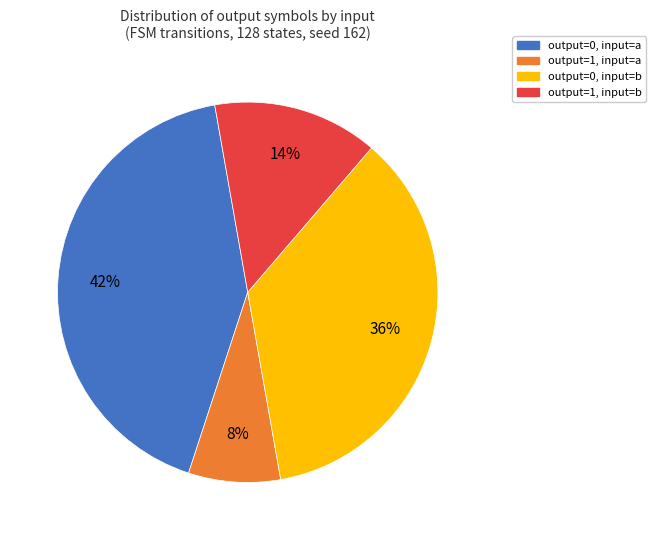

To the nearest percent, what is the average slice percentage?

25%